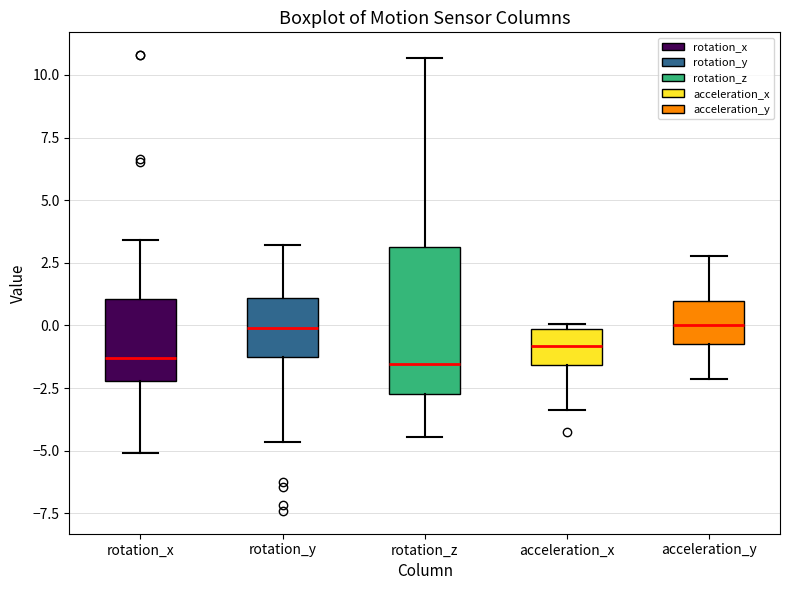

Reading left to right, transcribe this box plot: for each box, give where its median line is, the range the box spans, and where its two whiskers end, as read against the y-axis. The values are not printed on the chart, so give them approximately, as read against the axis.

rotation_x: median -1.5, box -2.0 to 1.0, whiskers -5.0 to 3.5
rotation_y: median 0.0, box -1.5 to 1.0, whiskers -4.5 to 3.0
rotation_z: median -1.5, box -2.5 to 3.0, whiskers -4.5 to 10.5
acceleration_x: median -1.0, box -1.5 to 0.0, whiskers -3.5 to 0.0 (just above the box's upper edge)
acceleration_y: median 0.0, box -0.5 to 1.0, whiskers -2.0 to 3.0